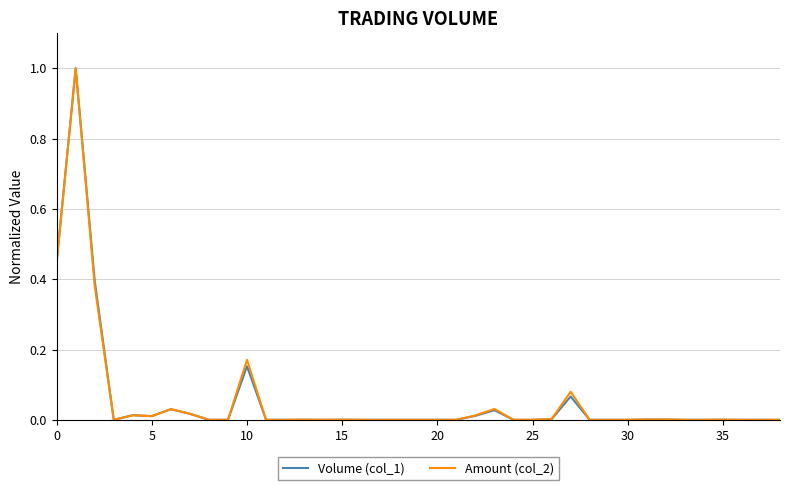

What is the sum of all Volume (col_1) values?

2.2